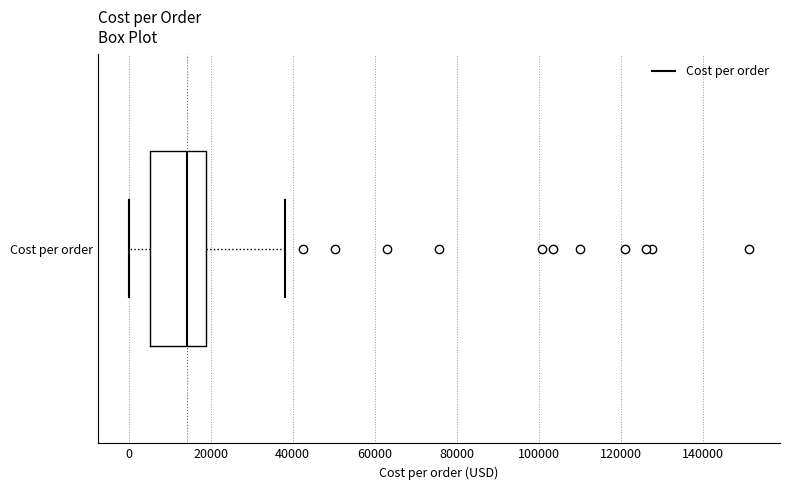

Read this box plot against the x-axis: the position of the median line, the range covered by the box, and the ends of both whiskers. The values are not printed on the chart, so give them approximately, as read against the axis.

median 14000, box 6000 to 18000, whiskers 0 to 38000